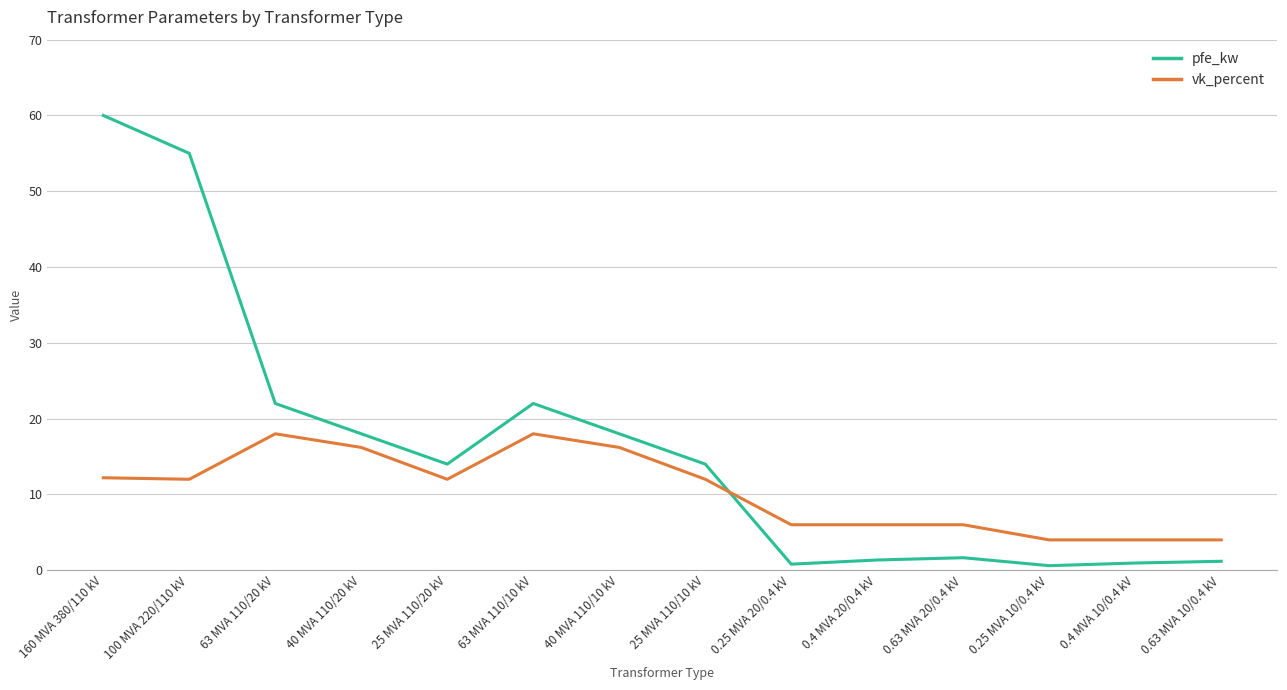

Rank the series by their maximum value, from lowest to highest.

vk_percent, pfe_kw